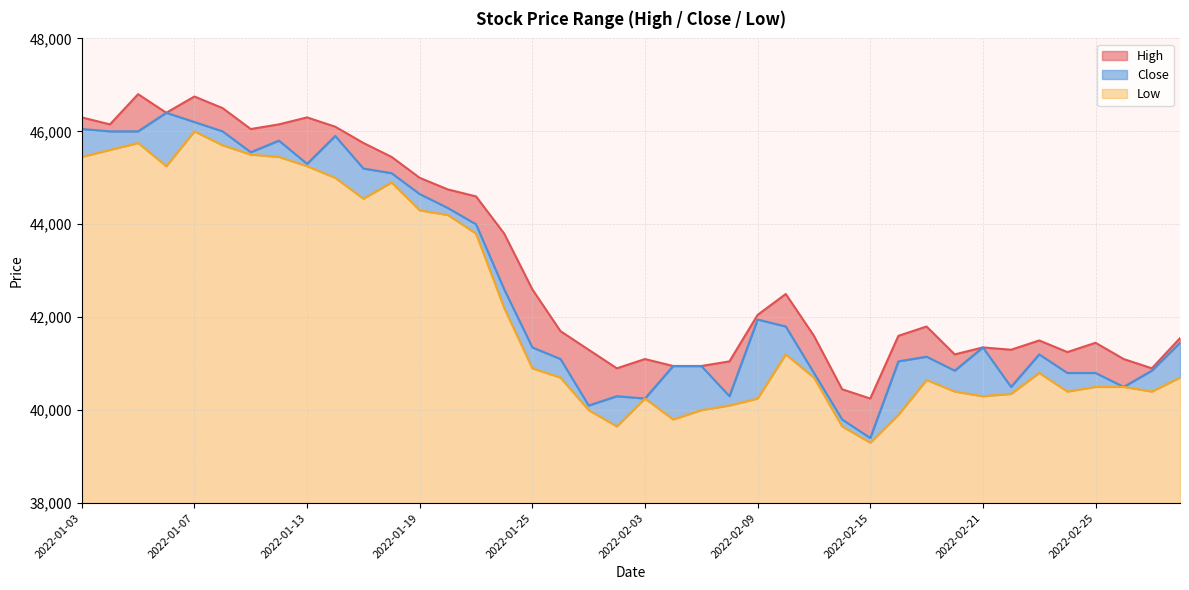

In Low, how many points are lower than both neighbors (excluding endpoints)?

8